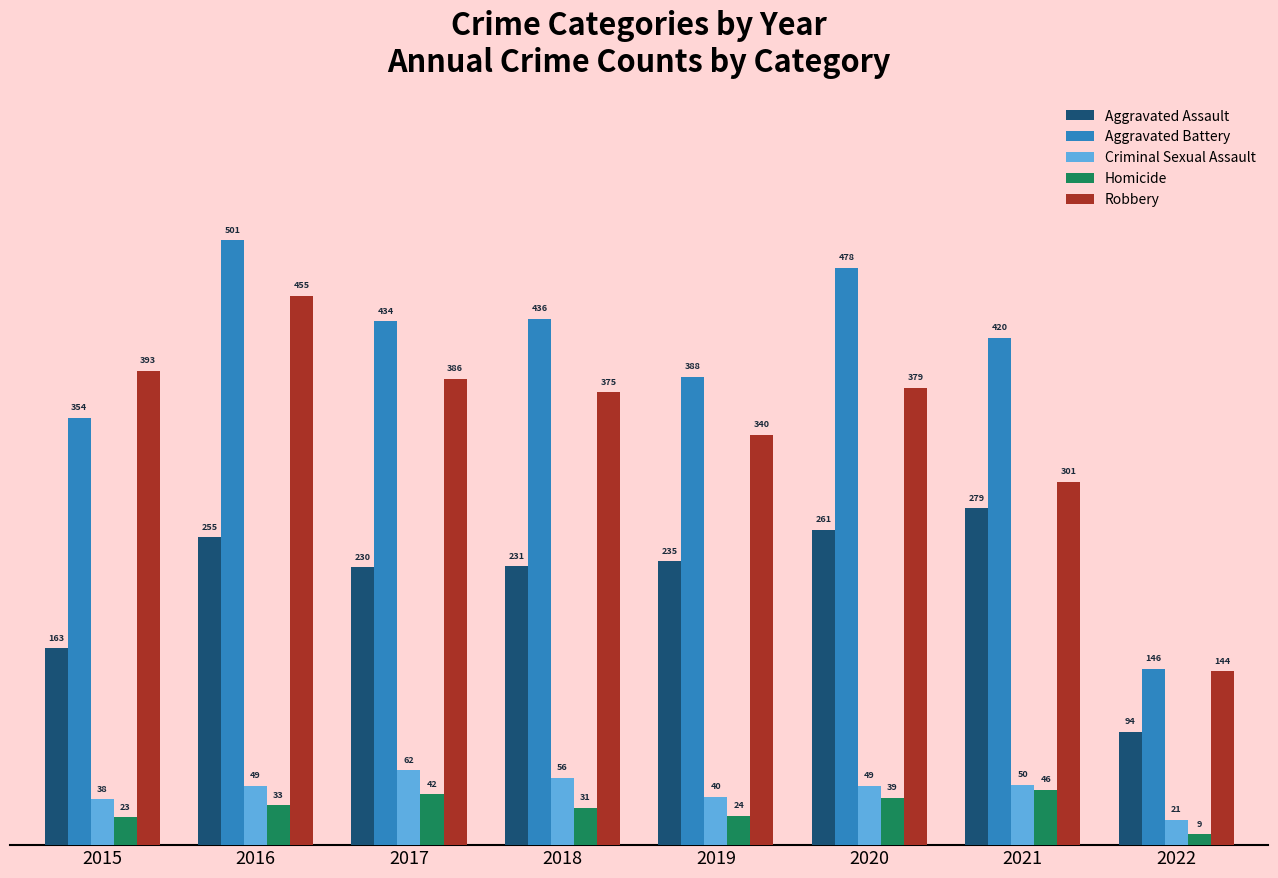

How many data points does each series have?

8